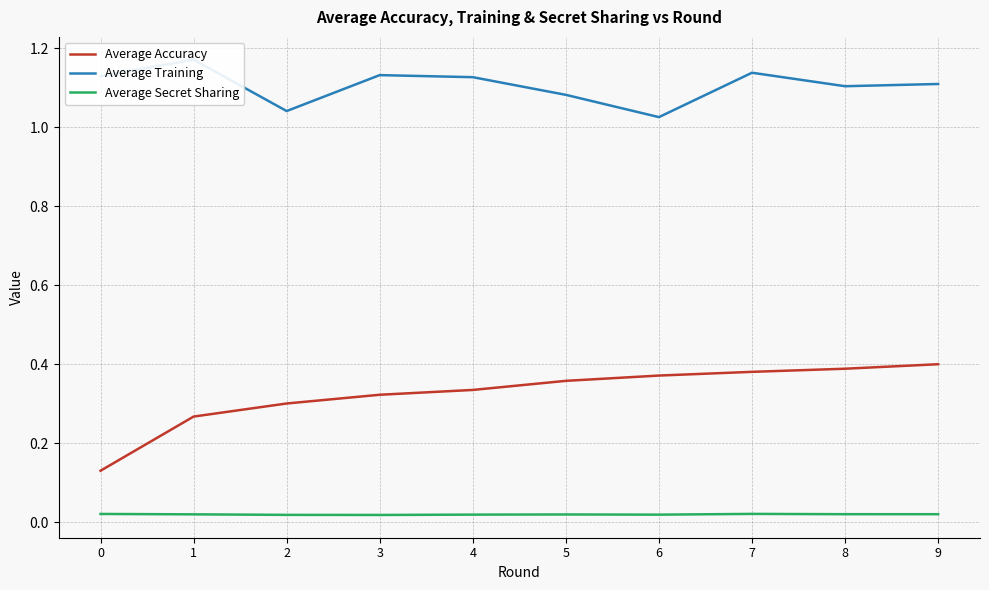

At which category is the sum across all series the highest?

7